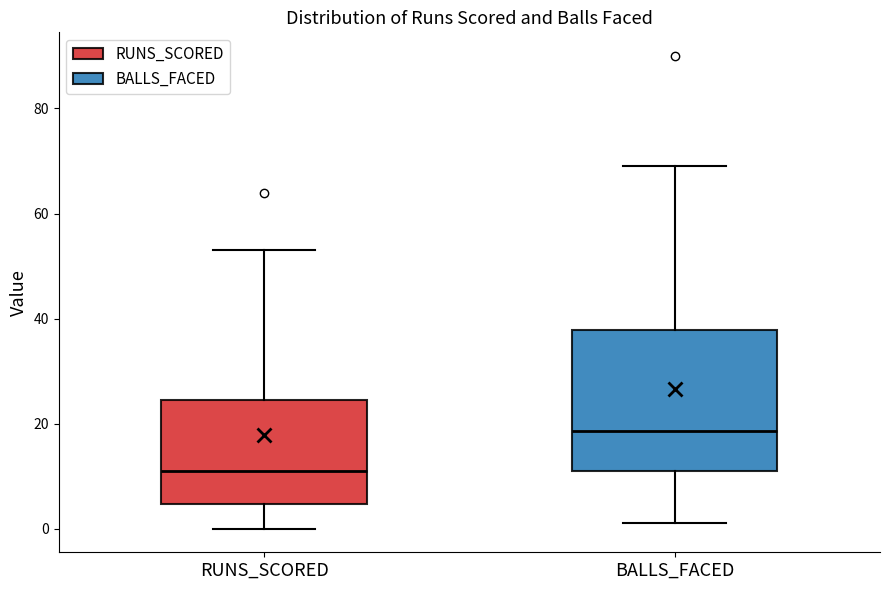

Which box is the tallest, from its lower edge to its upper edge?

BALLS_FACED